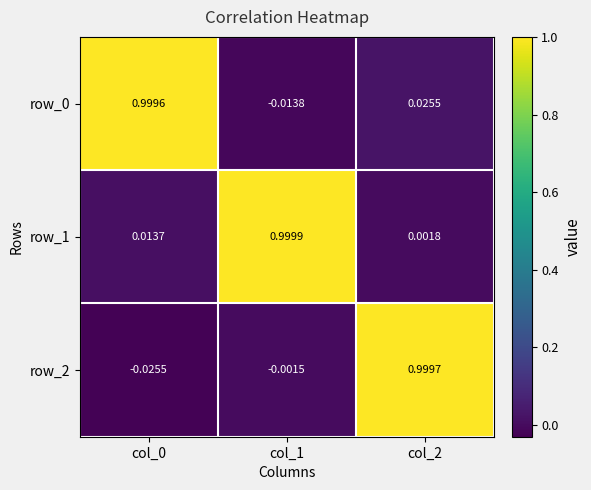

Is the value of row_2 at col_2 greater than the value of row_0 at col_1?

Yes